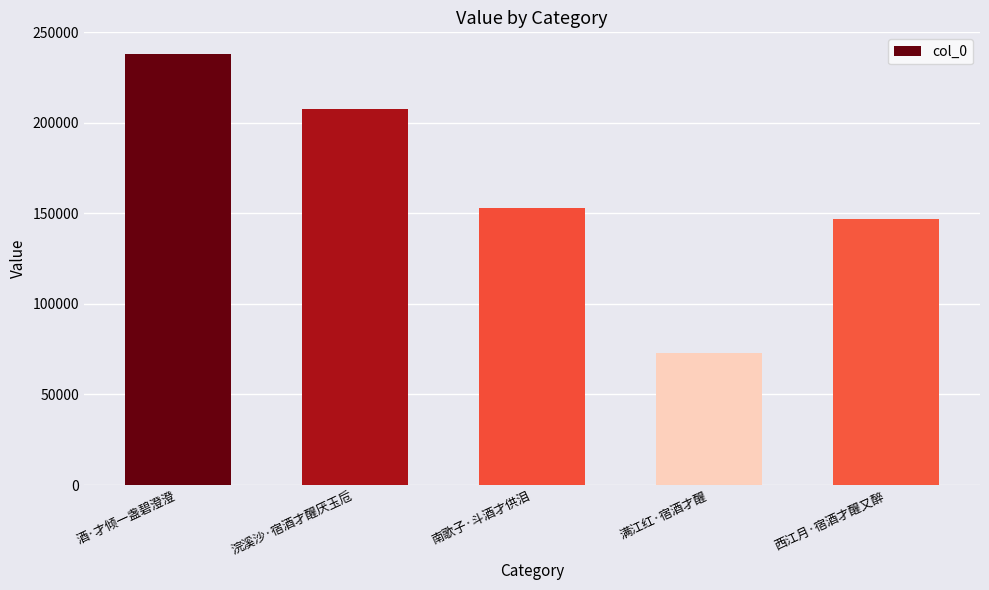

What is the value of the 4th bar from the left?

72998